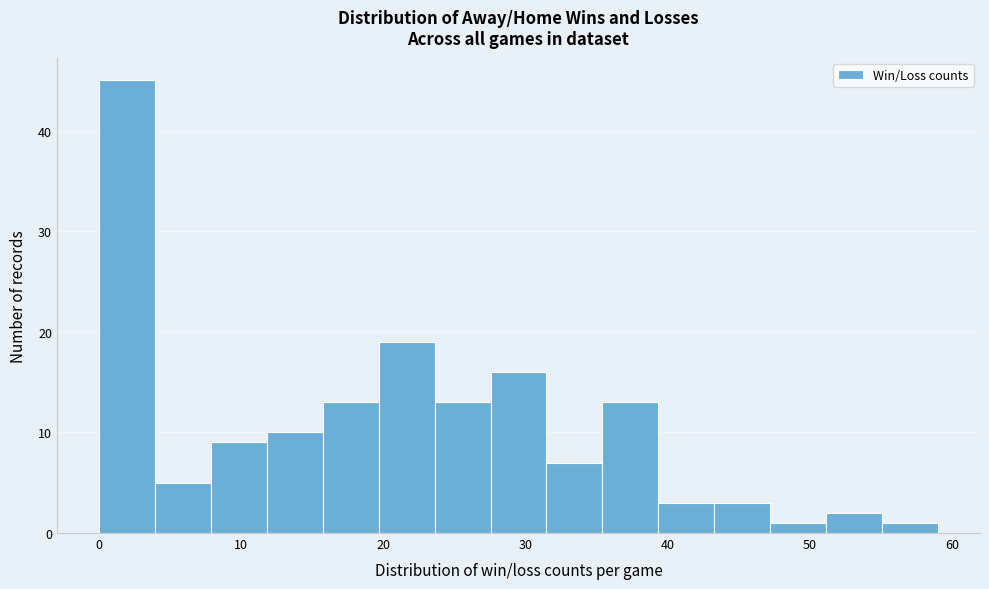

Around what value on the x-axis is the tallest bar? Give the approximate position of its centre, as read against the axis.

2